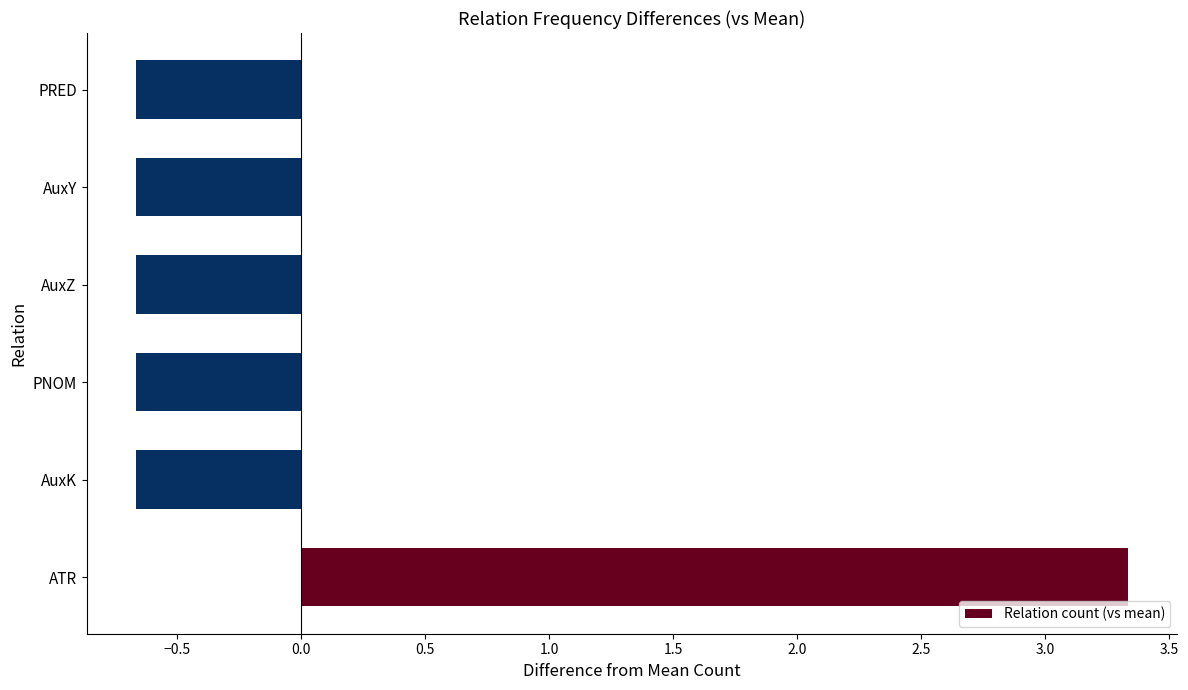

What is the approximate value at PRED?

-0.7